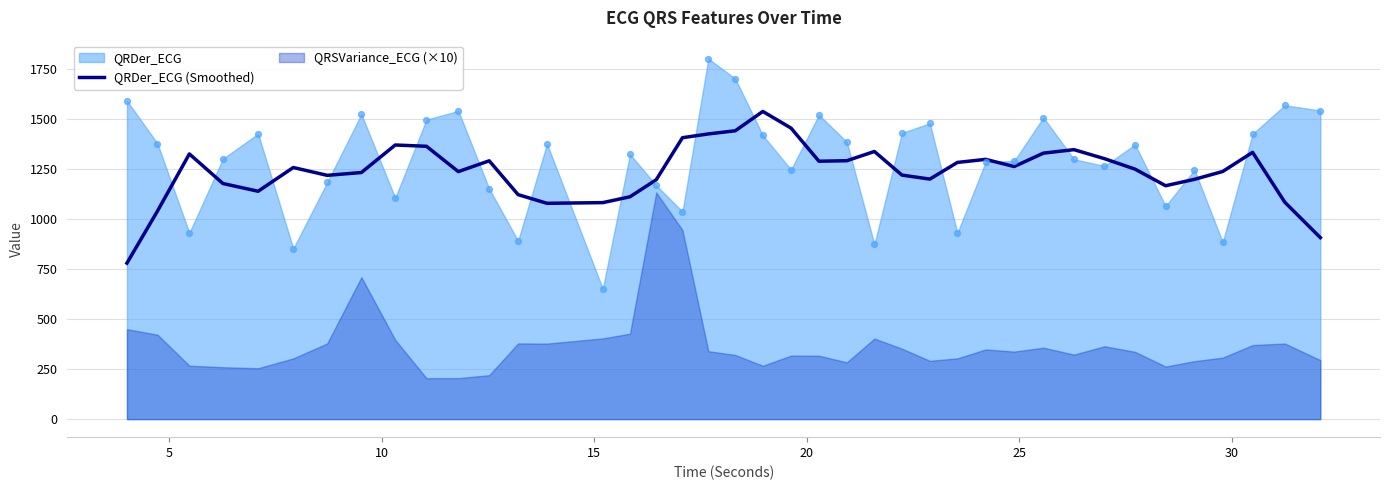

What is the lowest value of the QRDer_ECG (Smoothed) series?

780.7